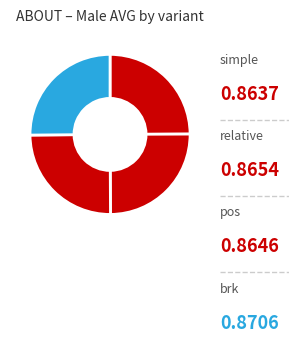

Which slice is the smallest?

simple